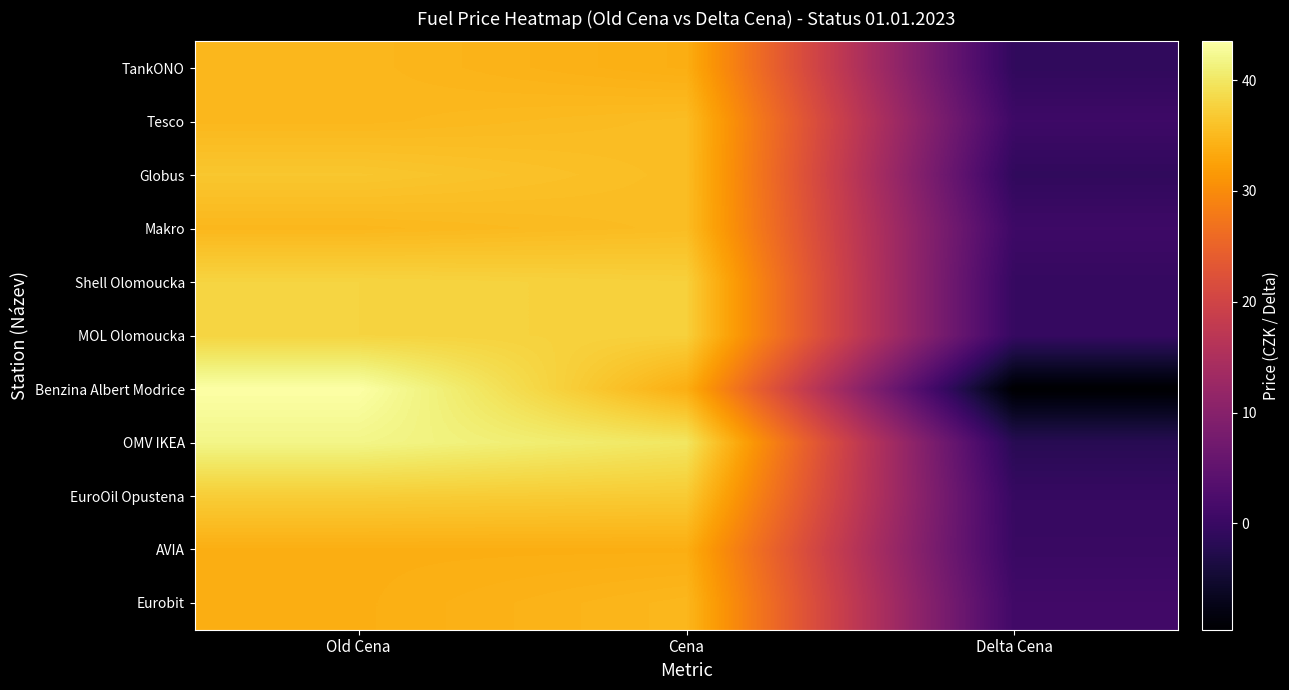

Which series has the widest spread of values?

Benzina Albert Modrice